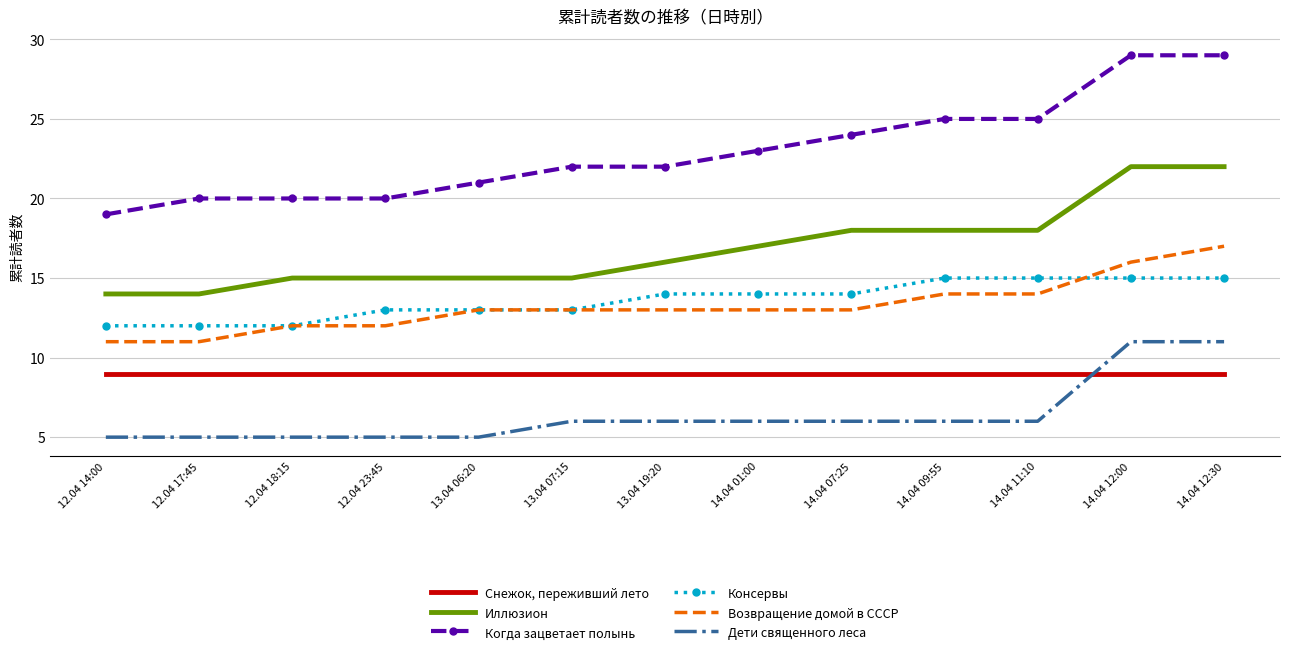

True or false: Возвращение домой в СССР and Снежок, переживший лето cross at least once.

False